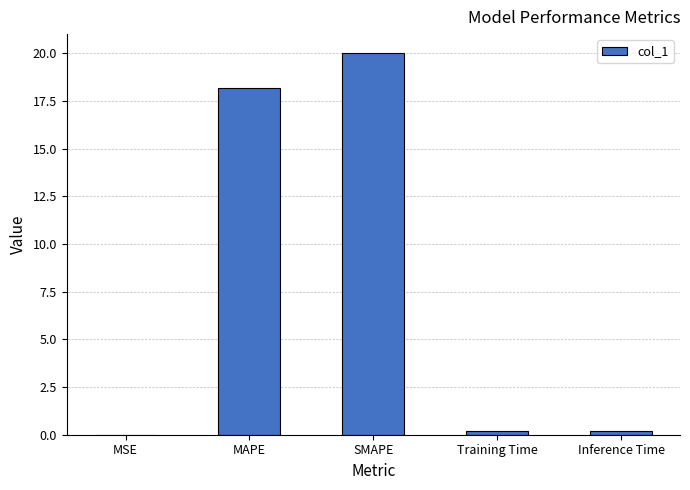

What is the sum of all values?

38.6